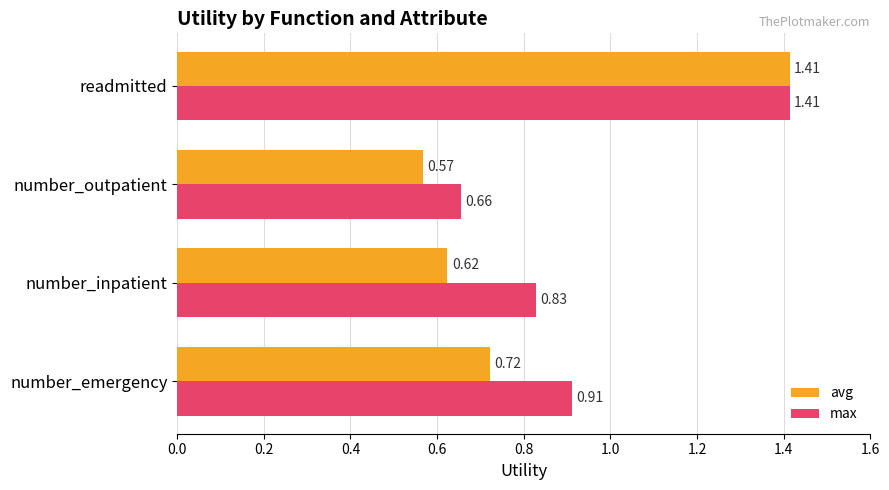

Where is max nearest to the value 1?

number_emergency